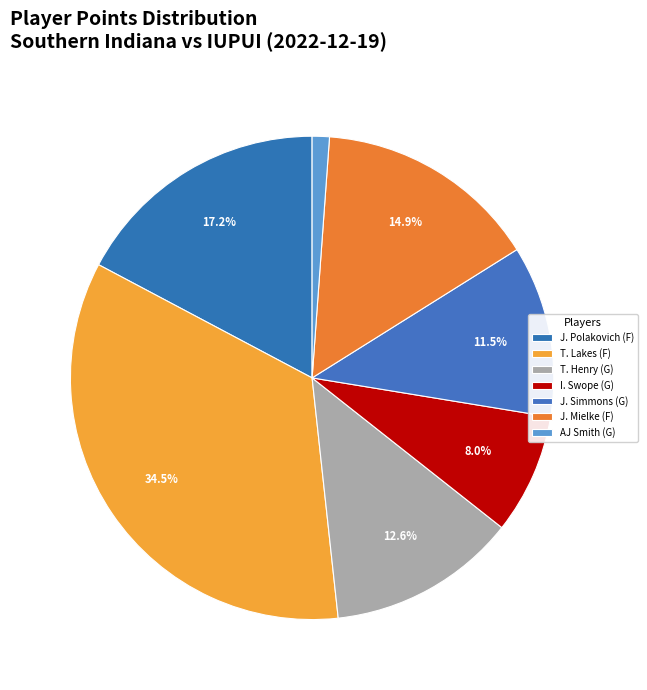

How much of the chart is everything except J. Mielke (F)?

85.1%